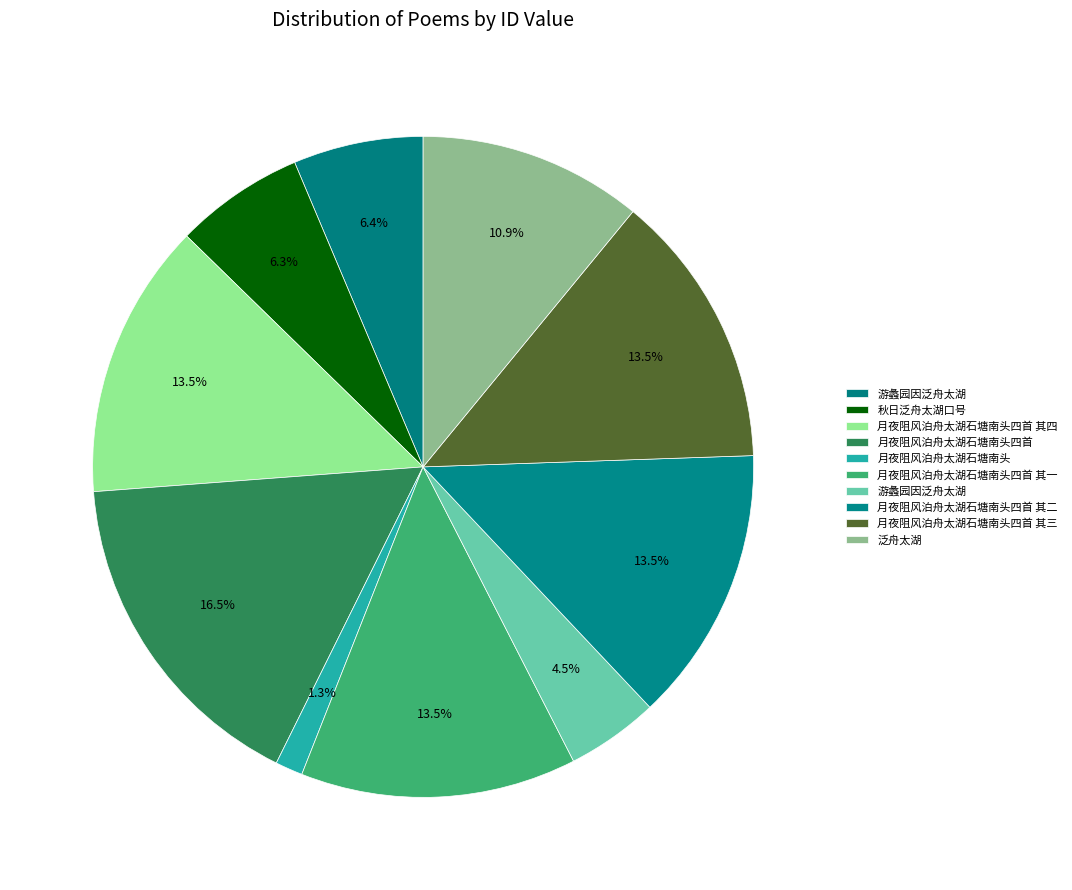

Count the number of slices in the pie.

10